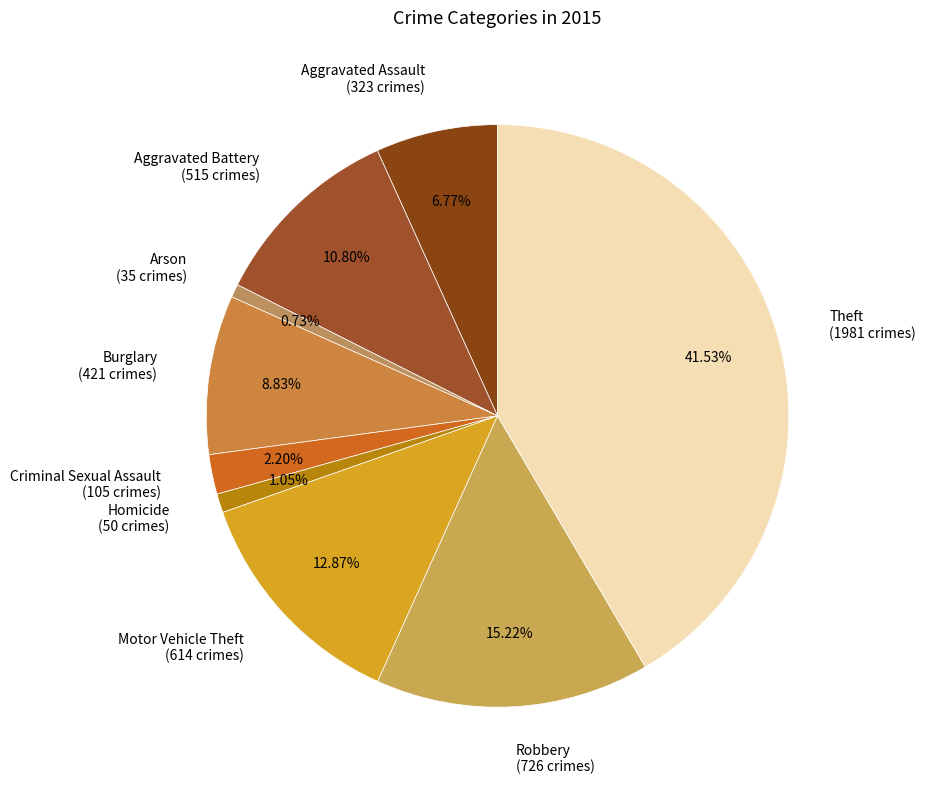

Is the sum of Motor Vehicle Theft and Aggravated Assault greater than half?

No